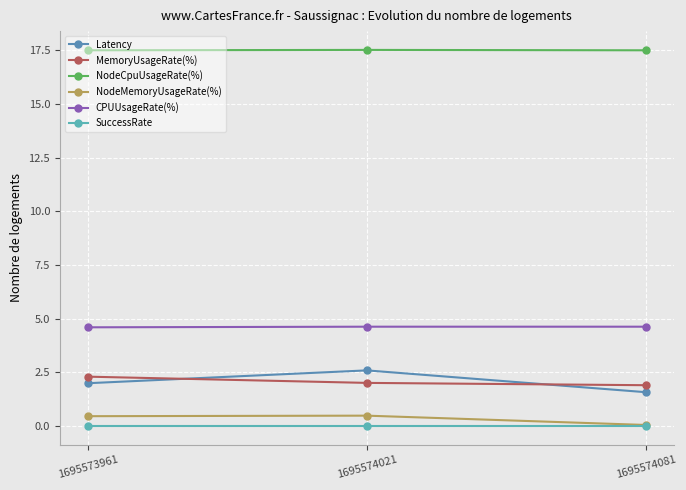

How many NodeCpuUsageRate(%) values are between 17 and 18?

3